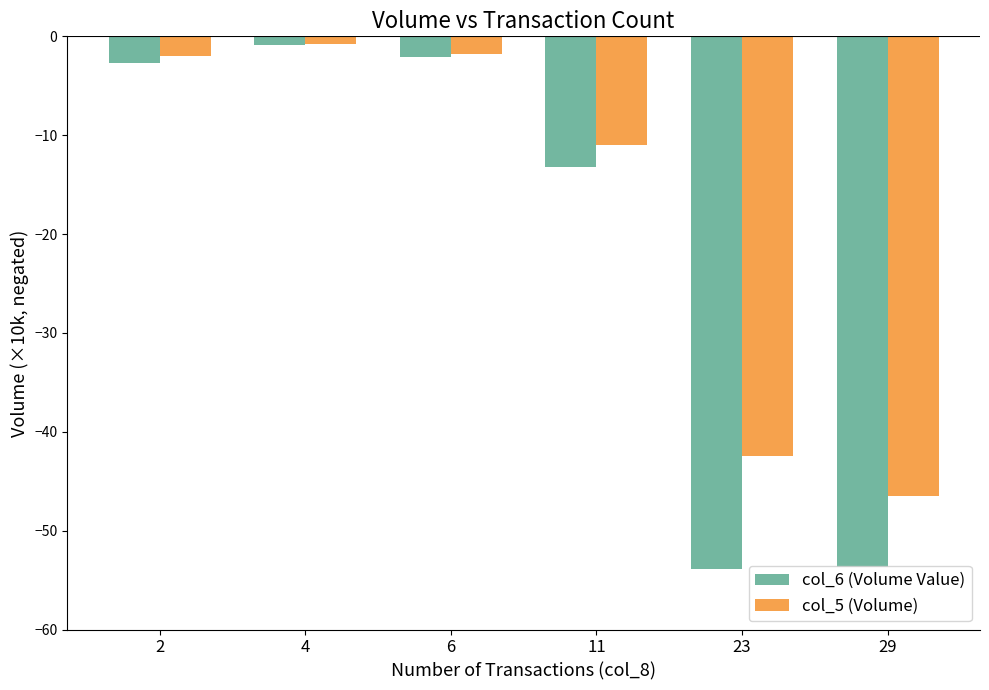

What are all the series names shown in the legend?

col_6 (Volume Value), col_5 (Volume)